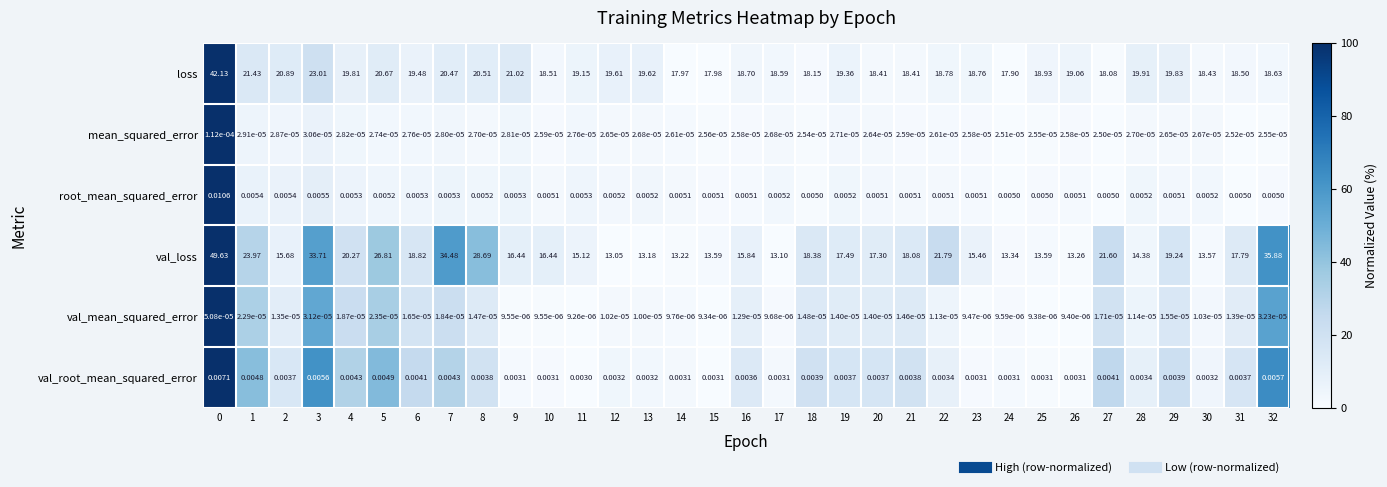

Between 9 and 30, which series saw the biggest shift?

val_loss